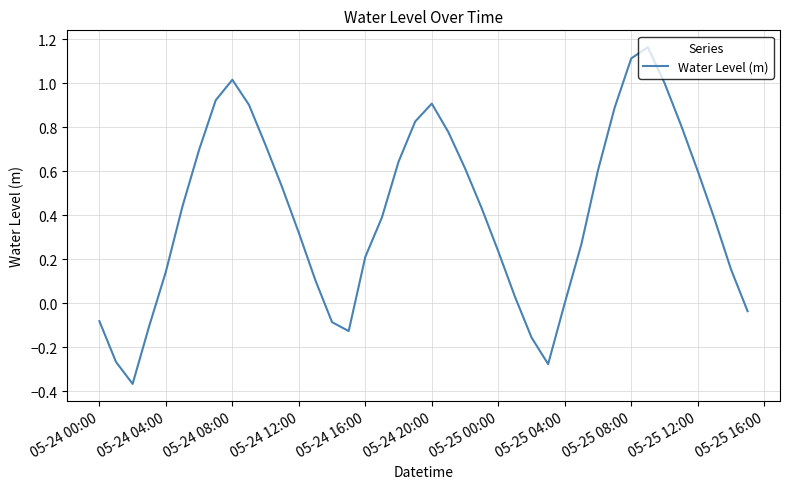

What is the difference between the second highest and minimum values?

1.5